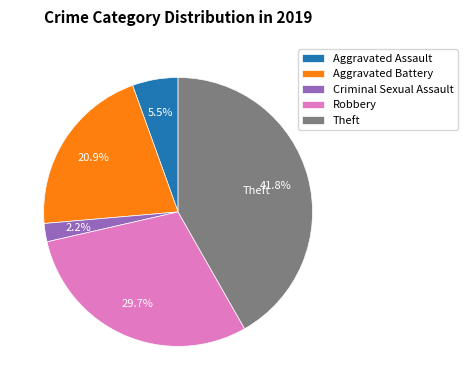

Rank the categories by value from lowest to highest.

Criminal Sexual Assault, Aggravated Assault, Aggravated Battery, Robbery, Theft